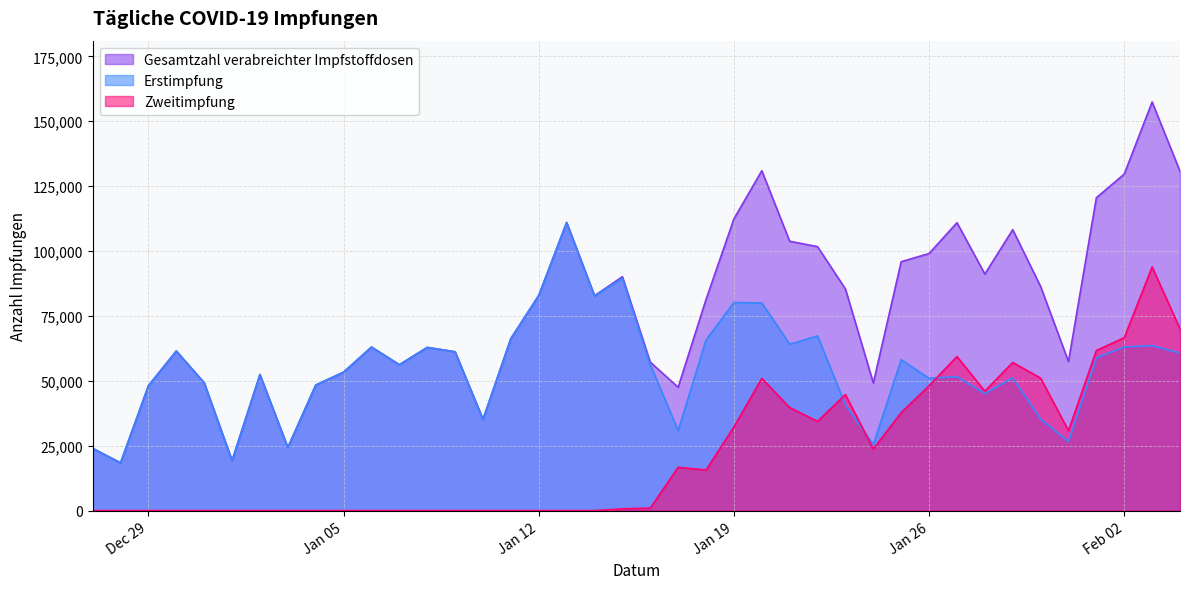

In Erstimpfung, how many points are higher than both neighbors (excluding endpoints)?

12